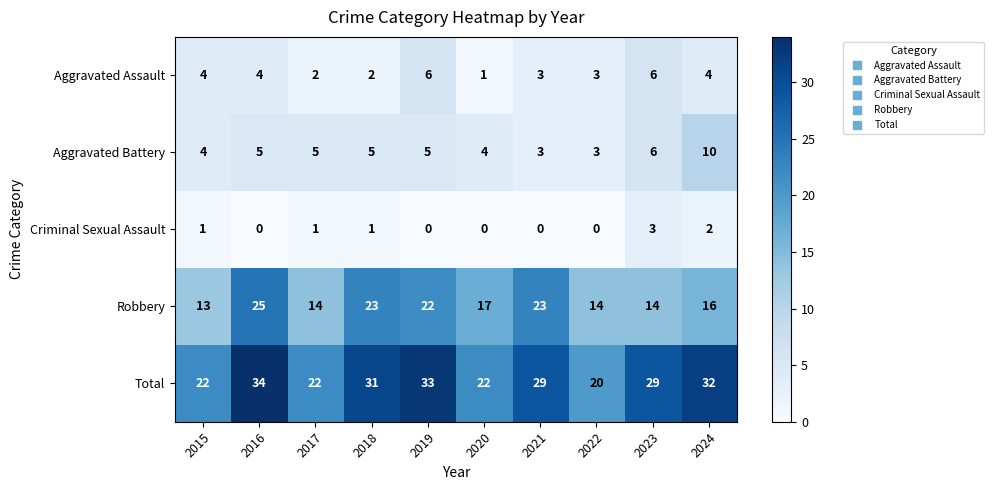

Which series has the widest spread of values?

Total